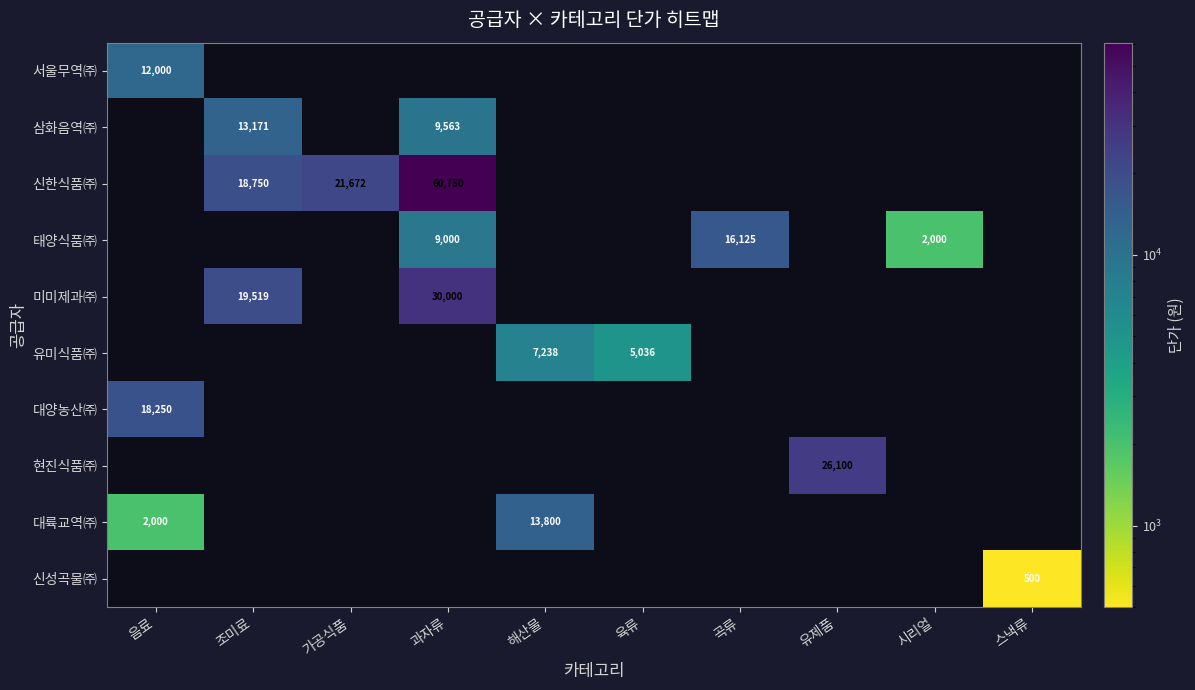

The 미미제과㈜ series shows 34943 at 조미료. True or false?

False